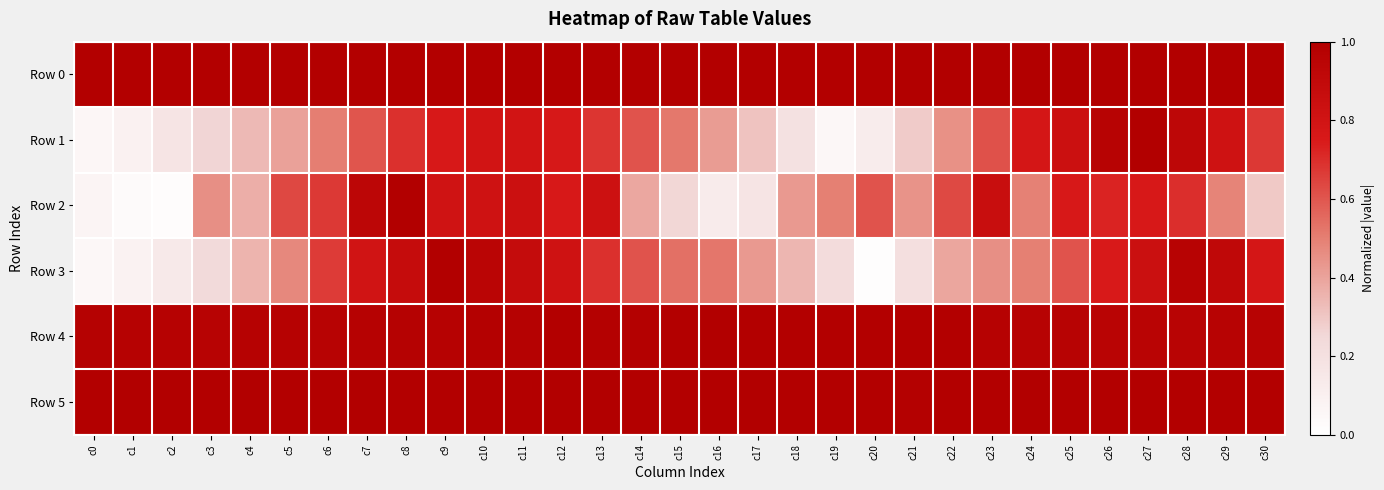

Reading left to right, list all the values displayed in this chart.

Row 0: c0=1.0	c1=1.0	c2=1.0	c3=1.0	c4=1.0	c5=1.0	c6=1.0	c7=1.0	c8=1.0	c9=1.0	c10=1.0	c11=1.0	c12=1.0	c13=1.0	c14=1.0	c15=1.0	c16=1.0	c17=1.0	c18=1.0	c19=1.0	c20=1.0	c21=1.0	c22=1.0	c23=1.0	c24=1.0	c25=1.0	c26=1.0	c27=1.0	c28=1.0	c29=1.0	c30=1.0
Row 1: c0=0.1	c1=0.1	c2=0.2	c3=0.3	c4=0.3	c5=0.4	c6=0.5	c7=0.6	c8=0.7	c9=0.8	c10=0.8	c11=0.8	c12=0.8	c13=0.7	c14=0.6	c15=0.5	c16=0.4	c17=0.3	c18=0.2	c19=0.1	c20=0.1	c21=0.3	c22=0.5	c23=0.6	c24=0.8	c25=0.8	c26=1.0	c27=1.0	c28=0.9	c29=0.8	c30=0.7
Row 2: c0=0.1	c1=0.0	c2=0.0	c3=0.5	c4=0.4	c5=0.6	c6=0.7	c7=0.9	c8=1.0	c9=0.8	c10=0.8	c11=0.8	c12=0.8	c13=0.8	c14=0.4	c15=0.3	c16=0.1	c17=0.2	c18=0.4	c19=0.5	c20=0.6	c21=0.4	c22=0.6	c23=0.9	c24=0.5	c25=0.8	c26=0.7	c27=0.8	c28=0.7	c29=0.5	c30=0.3
Row 3: c0=0.1	c1=0.1	c2=0.1	c3=0.2	c4=0.4	c5=0.5	c6=0.7	c7=0.8	c8=0.9	c9=1.0	c10=0.9	c11=0.9	c12=0.8	c13=0.7	c14=0.6	c15=0.5	c16=0.5	c17=0.4	c18=0.3	c19=0.2	c20=0.0	c21=0.2	c22=0.4	c23=0.5	c24=0.5	c25=0.6	c26=0.8	c27=0.8	c28=1.0	c29=0.9	c30=0.8
Row 4: c0=1.0	c1=1.0	c2=1.0	c3=1.0	c4=1.0	c5=1.0	c6=1.0	c7=1.0	c8=1.0	c9=1.0	c10=1.0	c11=1.0	c12=1.0	c13=1.0	c14=1.0	c15=1.0	c16=1.0	c17=1.0	c18=1.0	c19=1.0	c20=1.0	c21=1.0	c22=1.0	c23=1.0	c24=1.0	c25=1.0	c26=1.0	c27=1.0	c28=1.0	c29=1.0	c30=1.0
Row 5: c0=1.0	c1=1.0	c2=1.0	c3=1.0	c4=1.0	c5=1.0	c6=1.0	c7=1.0	c8=1.0	c9=1.0	c10=1.0	c11=1.0	c12=1.0	c13=1.0	c14=1.0	c15=1.0	c16=1.0	c17=1.0	c18=1.0	c19=1.0	c20=1.0	c21=1.0	c22=1.0	c23=1.0	c24=1.0	c25=1.0	c26=1.0	c27=1.0	c28=1.0	c29=1.0	c30=1.0